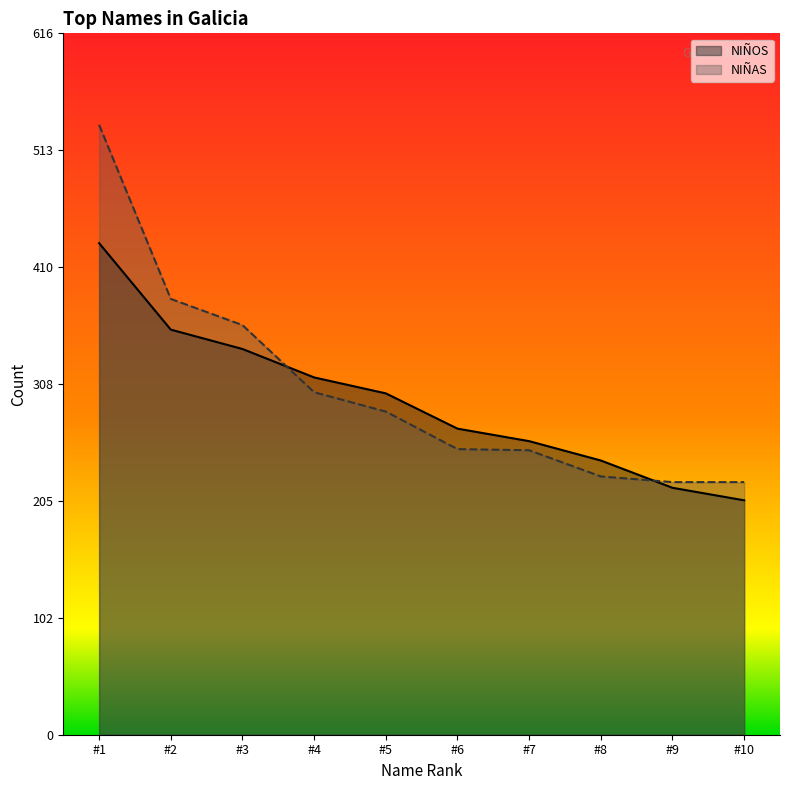

Which series has the widest spread of values?

NIÑAS